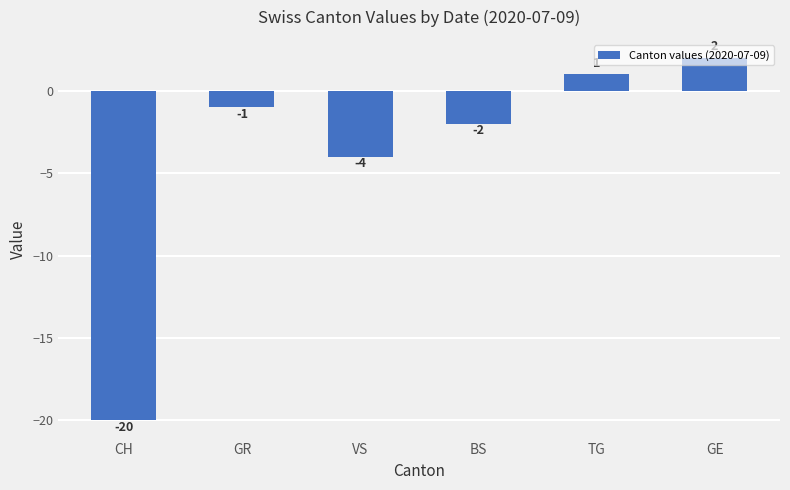

Does the chart contain stacked bars?

No